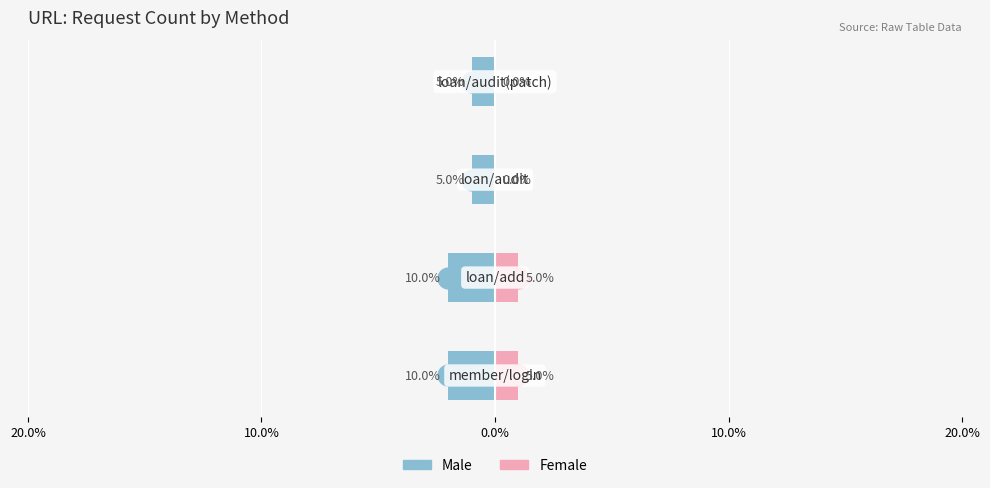

True or false: Female has a value of 1 at 10.0%.

False